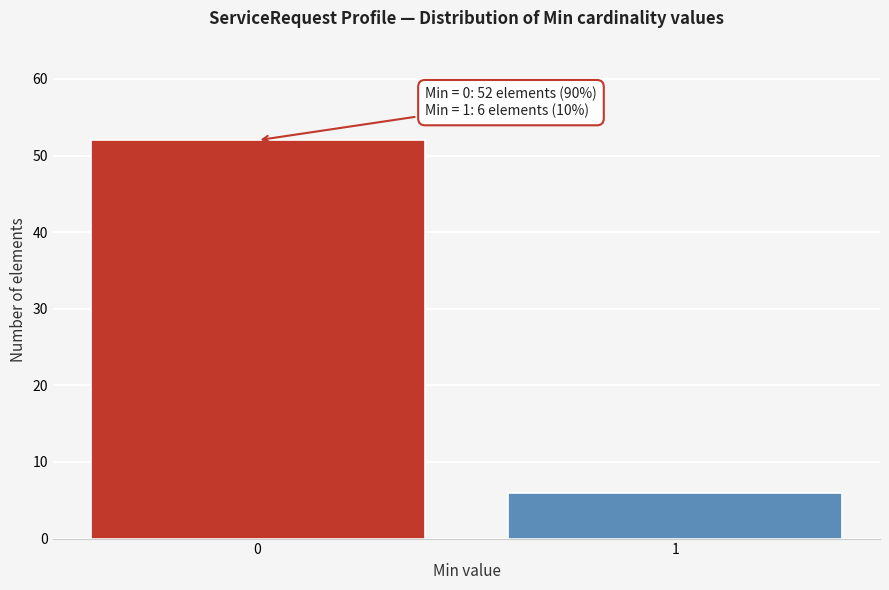

Reading right to left, what are all the values shown in this chart?

1=6	0=52